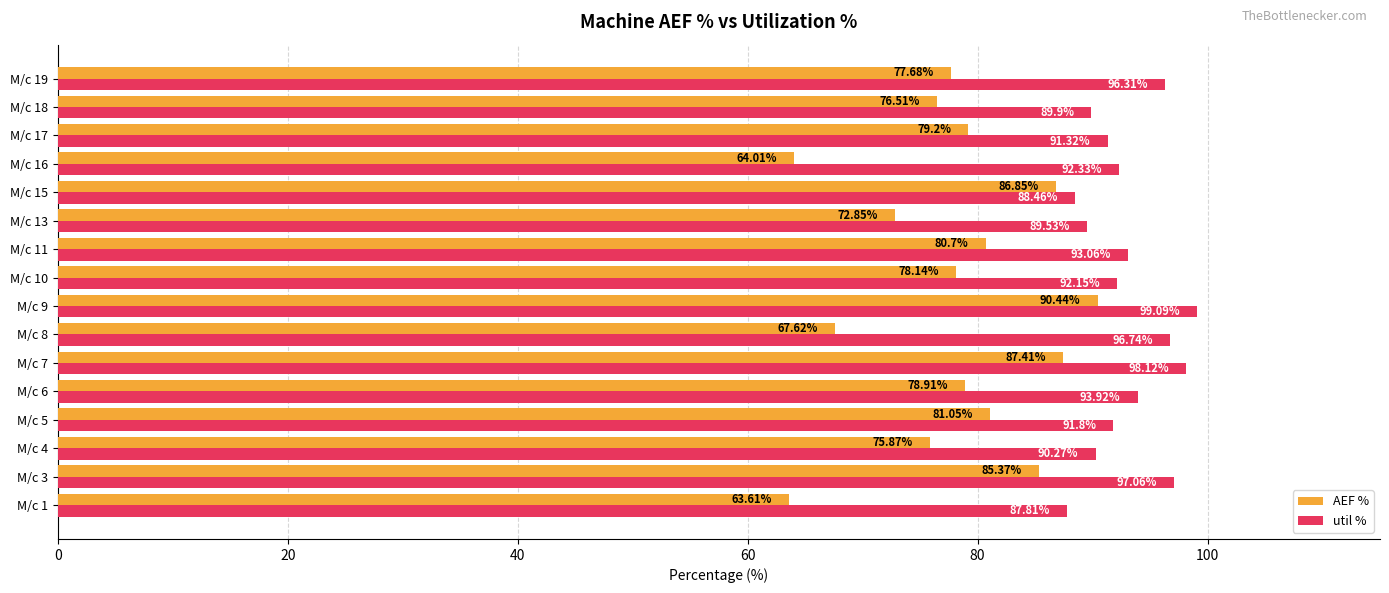

What is the difference between the maximum and minimum values in the AEF % series?

26.8